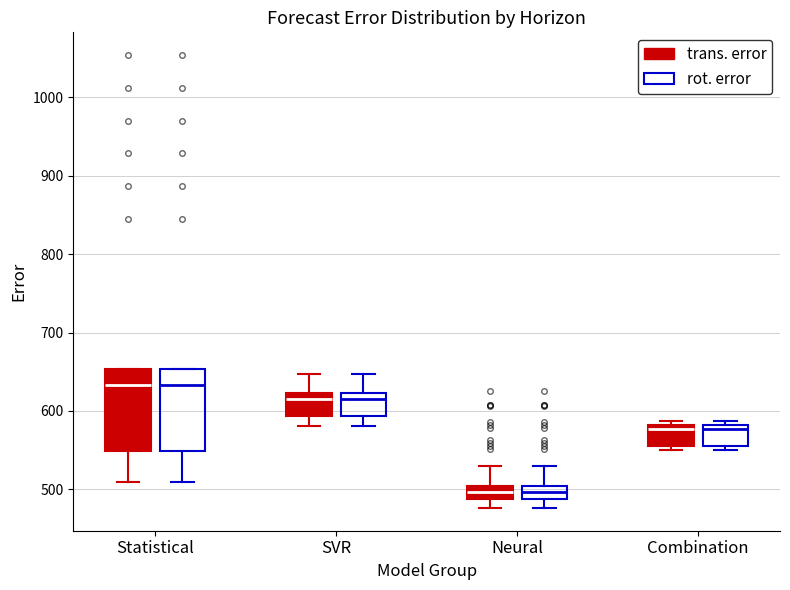

Reading left to right, read every box against the y-axis: the position of its median line, the range the box covers, and the ends of its whiskers. The values are not printed on the chart, so give them approximately, as read against the axis.

Statistical (trans. error): median 630, box 550 to 650, whiskers 510 to 650
Statistical (rot. error): median 630, box 550 to 650, whiskers 510 to 650
SVR (trans. error): median 620 (just below the box's upper edge), box 590 to 620, whiskers 580 to 650
SVR (rot. error): median 620 (just below the box's upper edge), box 590 to 620, whiskers 580 to 650
Neural (trans. error): median 500 (inside the box), box 490 to 500, whiskers 480 to 530
Neural (rot. error): median 500 (inside the box), box 490 to 500, whiskers 480 to 530
Combination (trans. error): median 580 (just below the box's upper edge), box 560 to 580, whiskers 550 to 590
Combination (rot. error): median 580 (just below the box's upper edge), box 560 to 580, whiskers 550 to 590